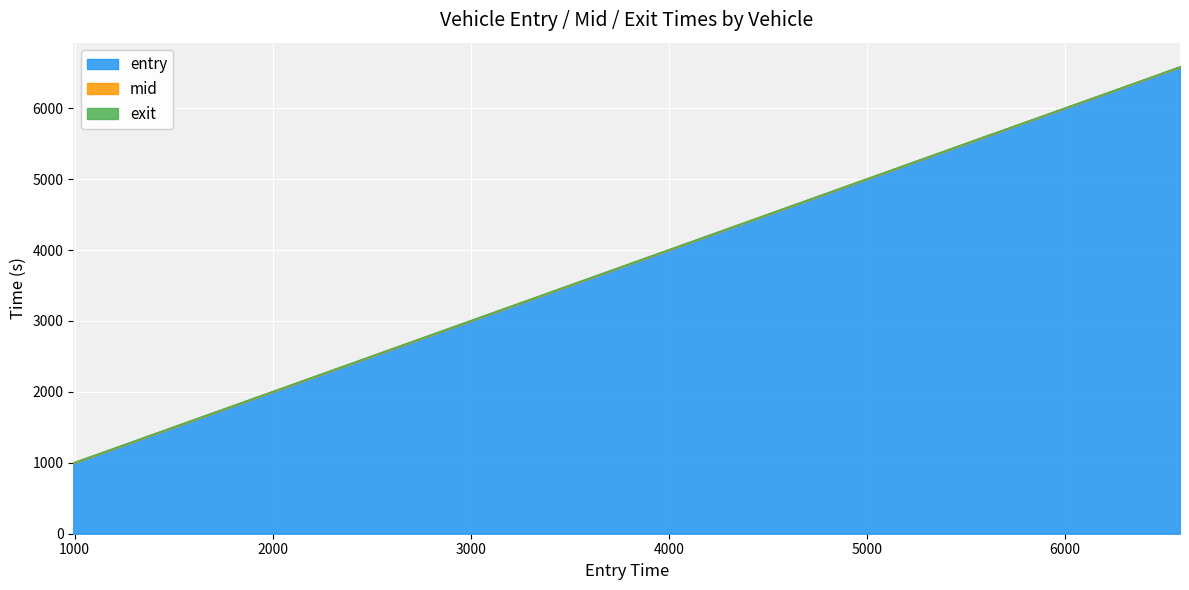

What is the label of the 2nd point from the left?

1831.8921447899033